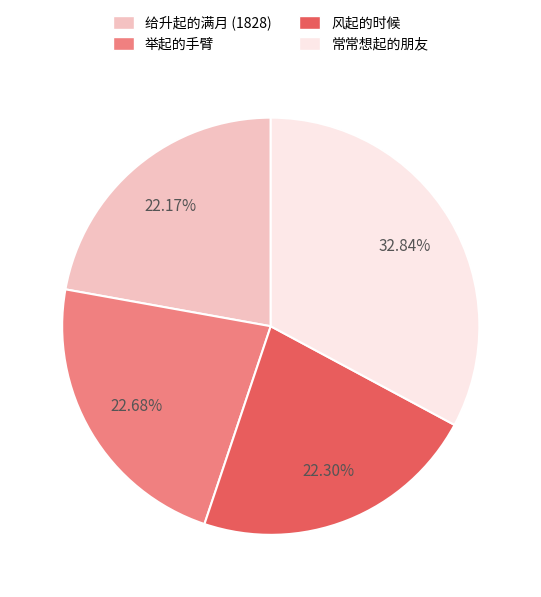

What is the largest slice in the pie chart?

常常想起的朋友